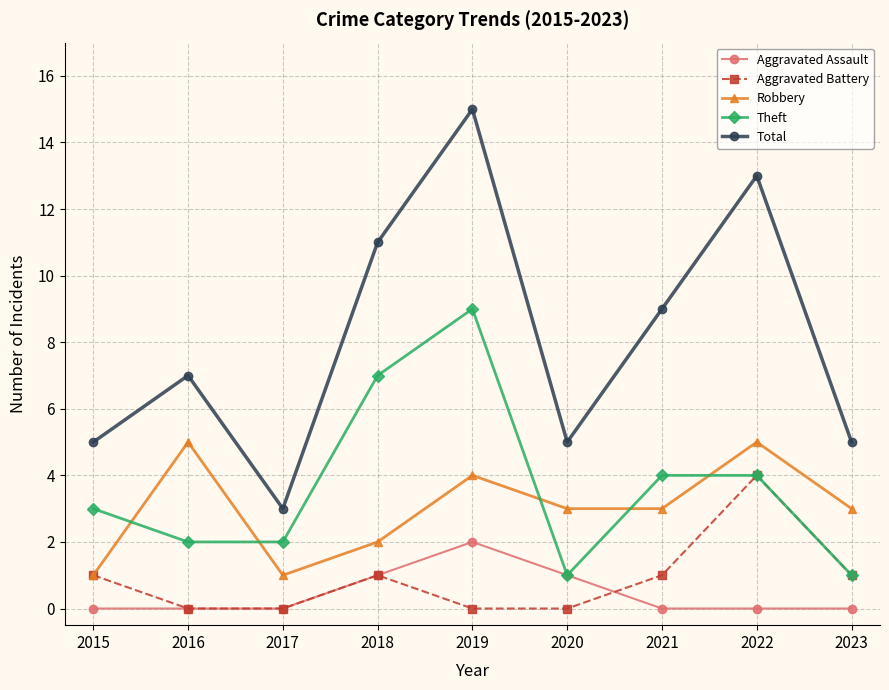

What is the total value across all series at 2016?

14